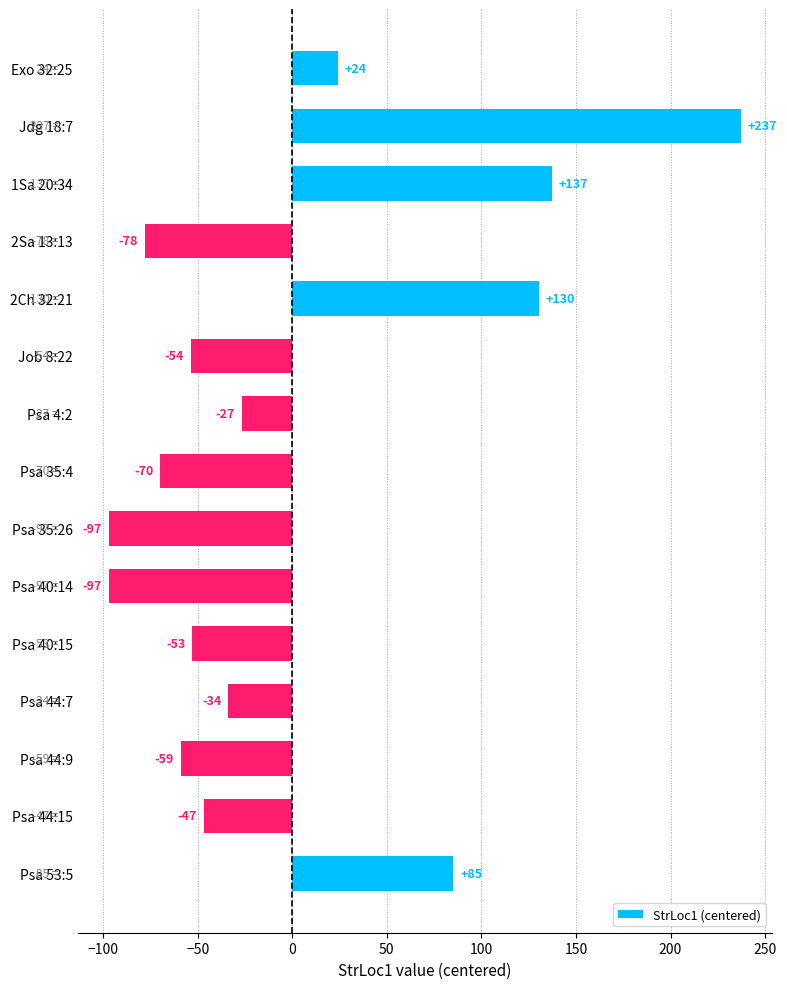

How many data points does each series have?

15